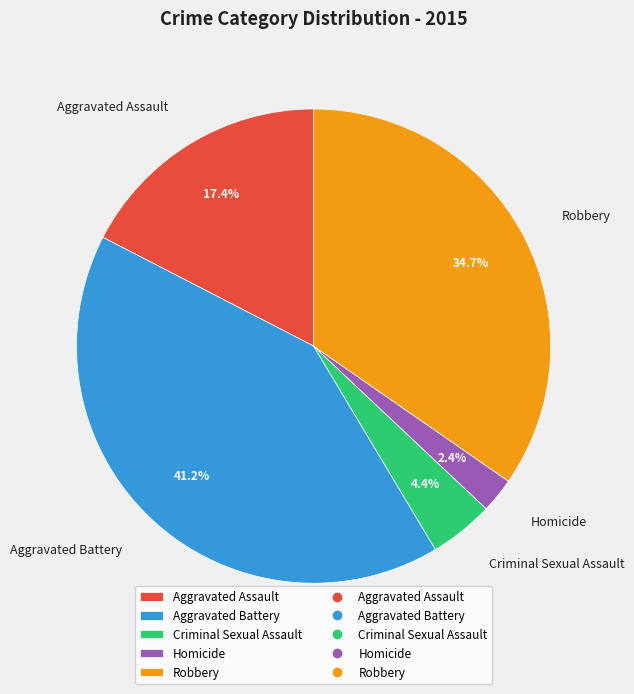

Does any single category account for the majority?

No